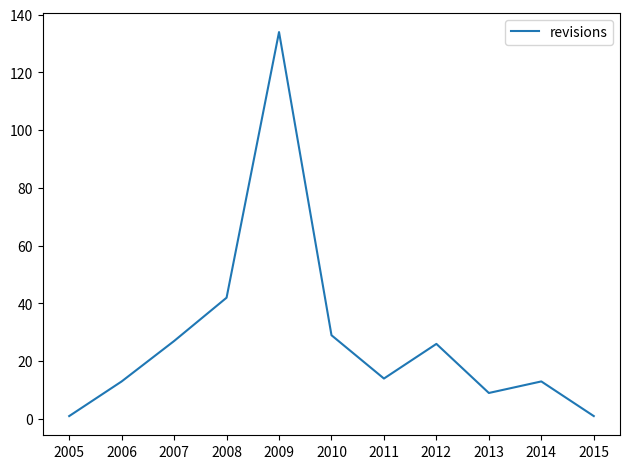

Is it true that the value at 2010 is 29?

True